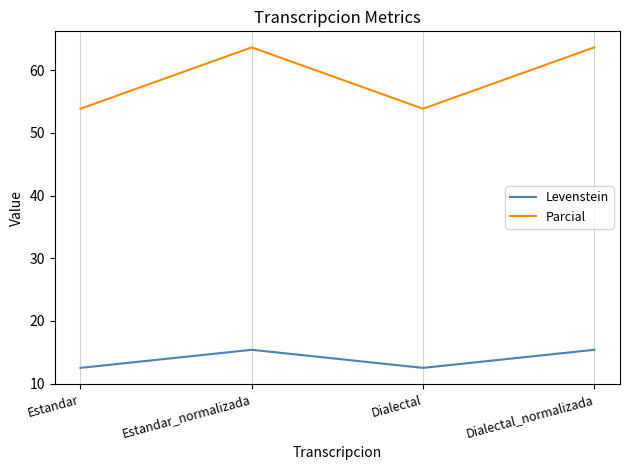

Is this an area chart (filled region under the line)?

No